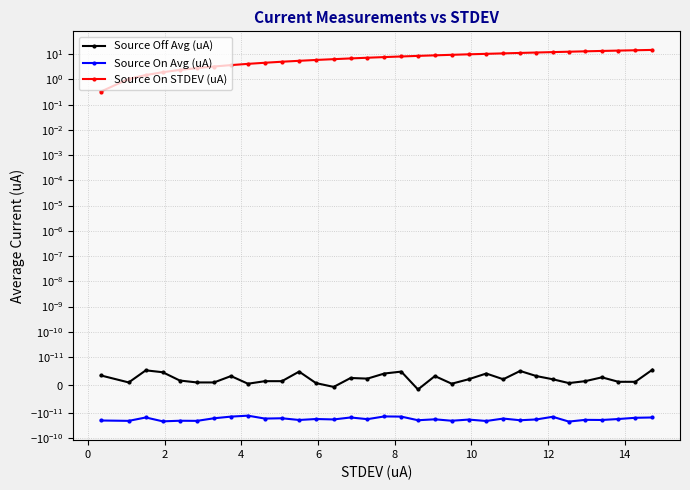

How many values in the Source Off Avg (uA) series exceed 0?

31